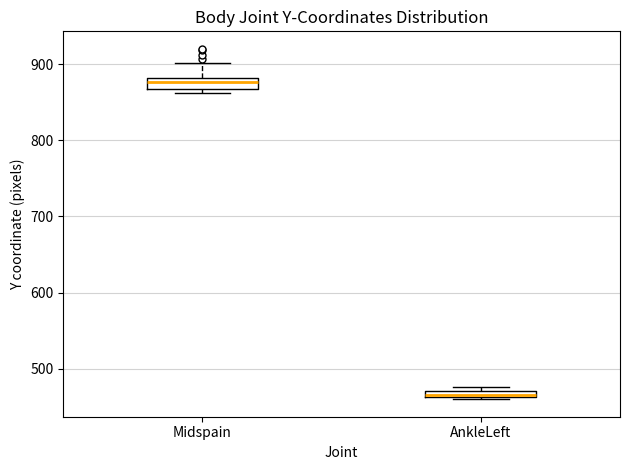

Where is the upper edge of the box for AnkleLeft on the y-axis? The values are not printed on the chart, so give them approximately, as read against the axis.

470